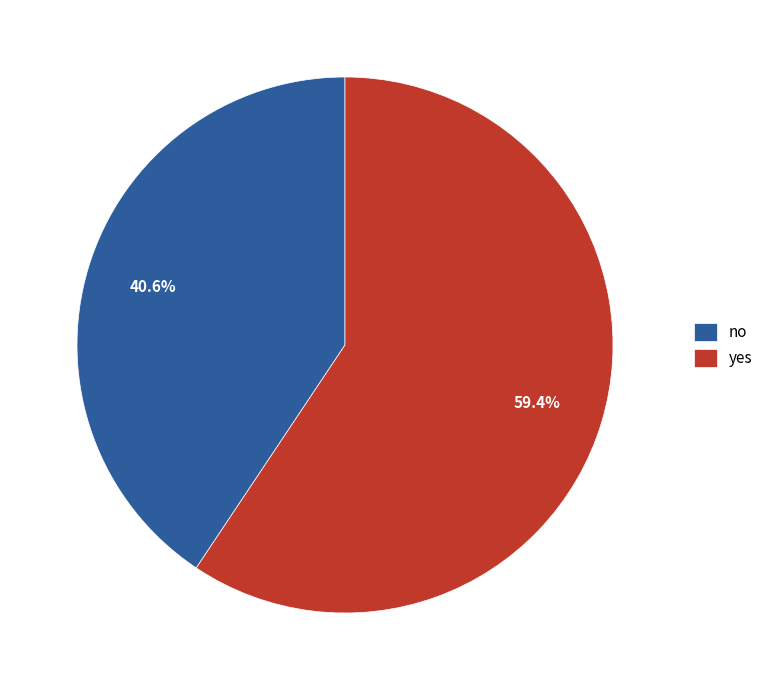

Rank the categories by value from lowest to highest.

no, yes